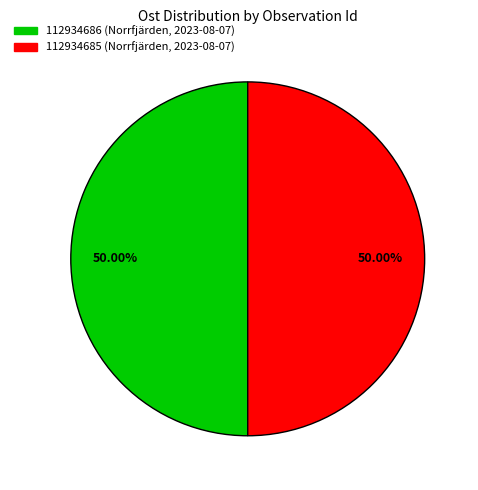

What is the ratio of the value at 112934686 (Norrfjärden, 2023-08-07) to the value at 112934685 (Norrfjärden, 2023-08-07)?

1.0